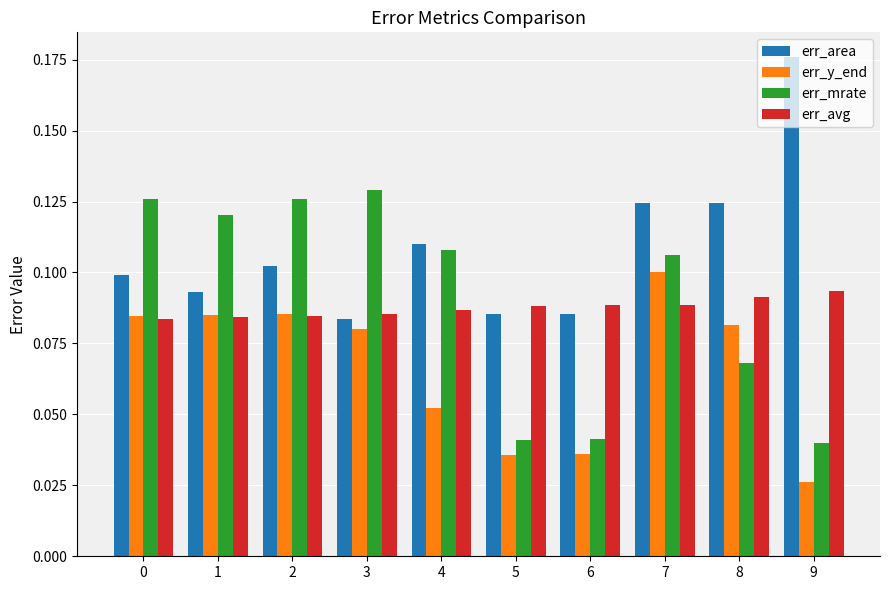

At which label does err_area reach its peak?

9